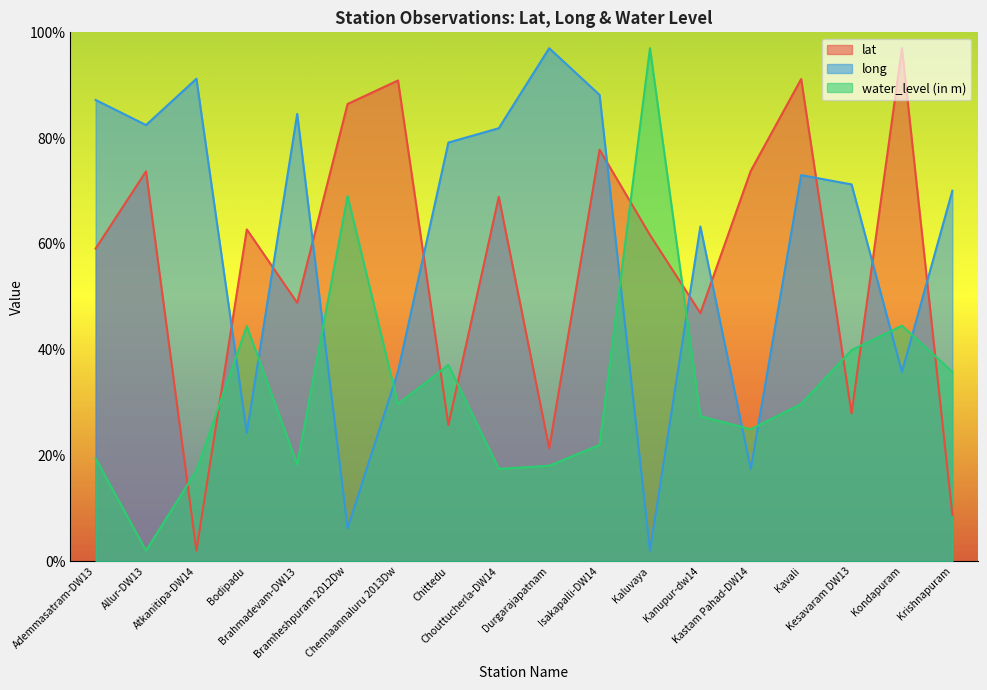

List the series in order of their peak value, lowest first.

lat, long, water_level (in m)